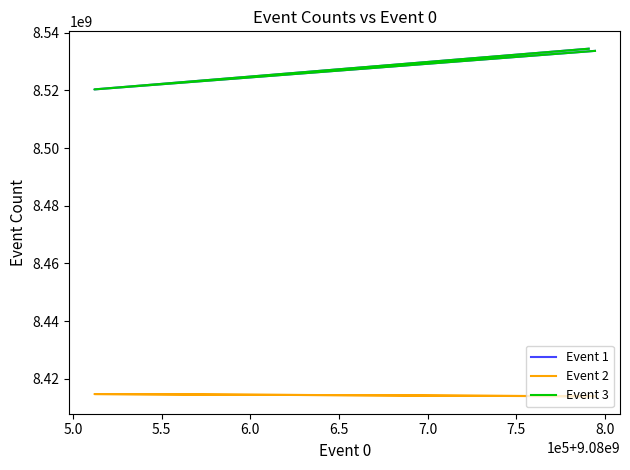

What is the difference between the highest and lowest values at 5.5?

120464820